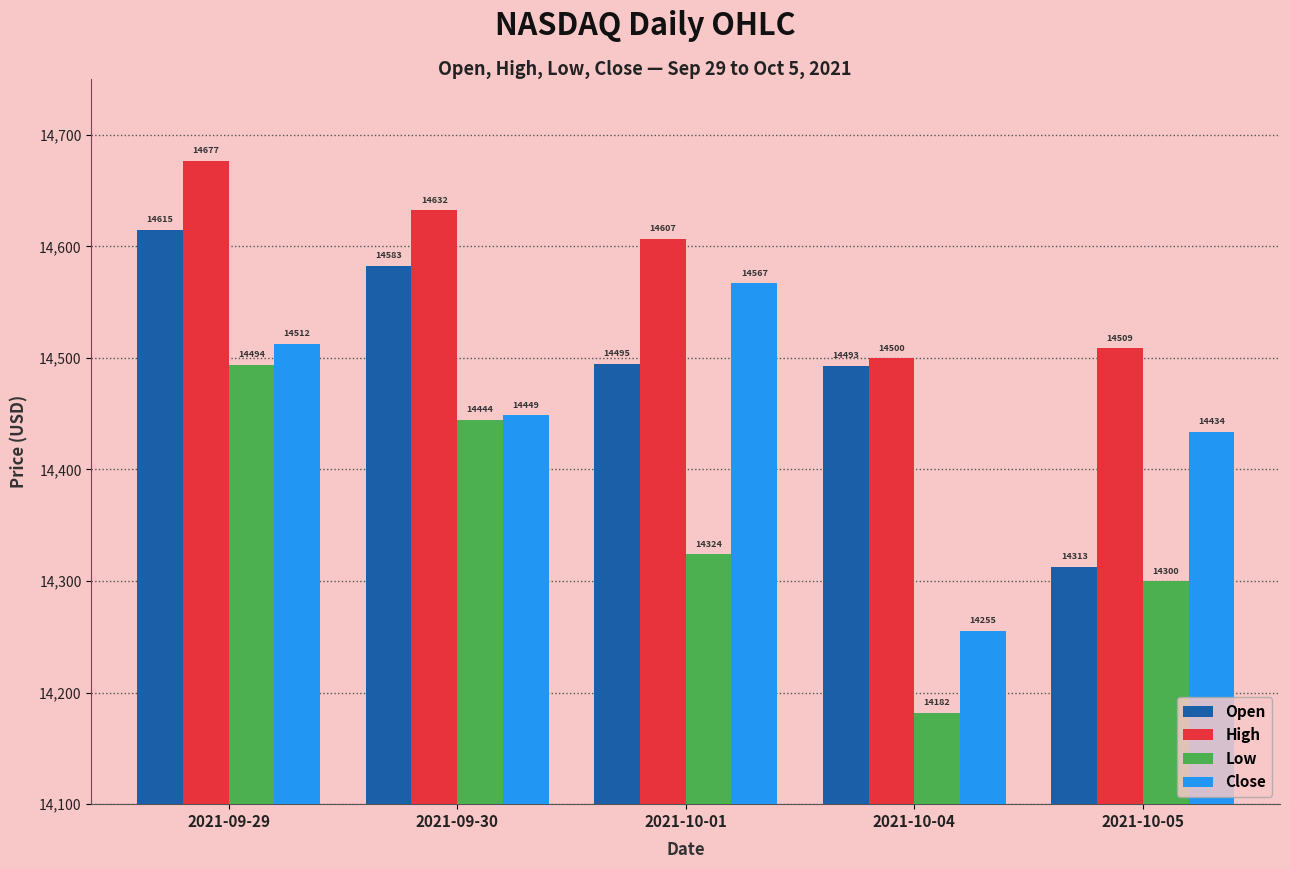

What is the label of the 5th bar from the left?

2021-10-05